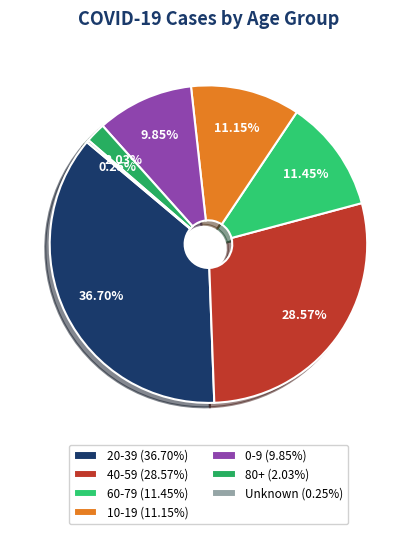

Does any single category account for the majority?

No